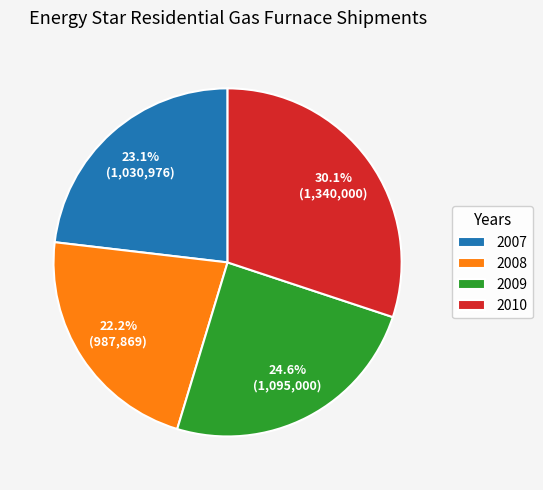

Combined, do 2010 and 2007 account for over 50%?

Yes